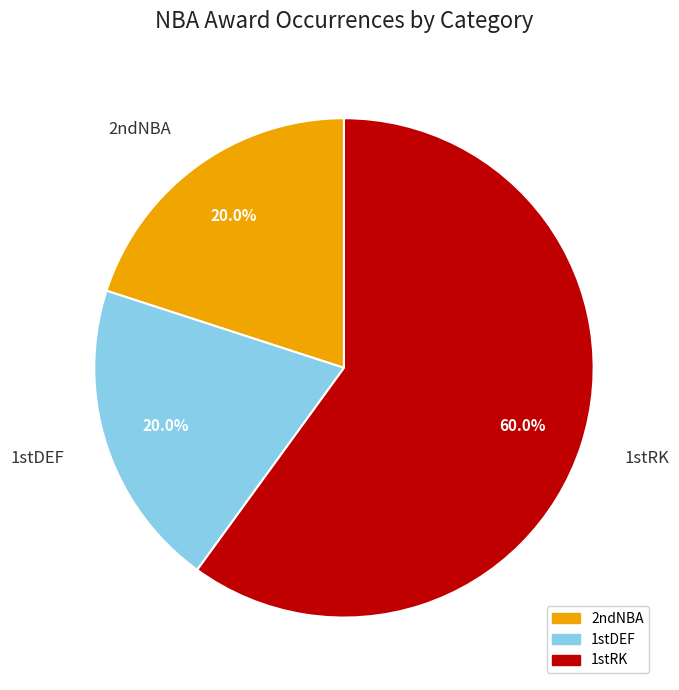

What is the ratio of the value at 1stDEF to the value at 2ndNBA?

1.0